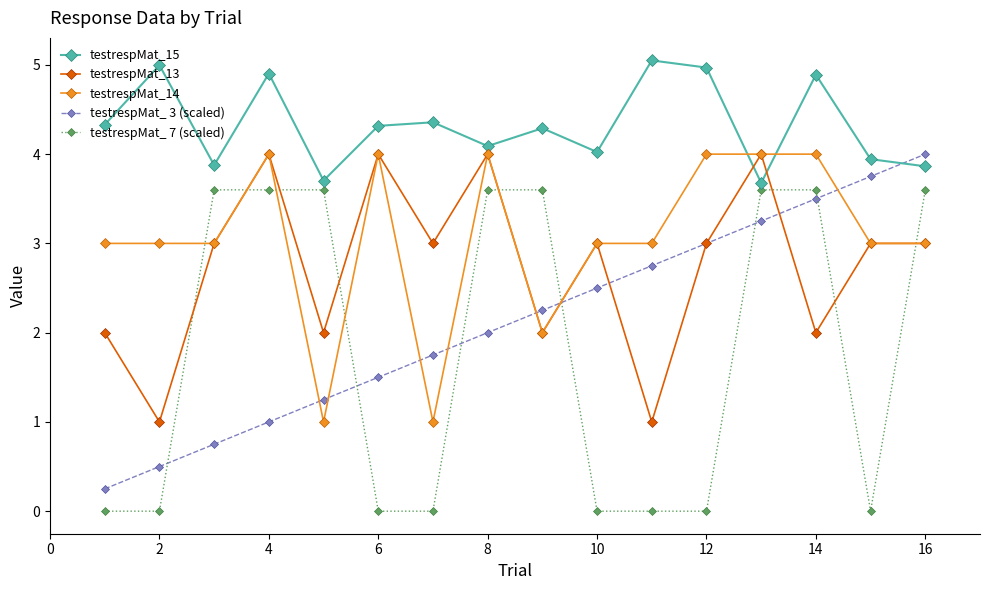

How many intersections are there between testrespMat_ 7 (scaled) and testrespMat_14?

7